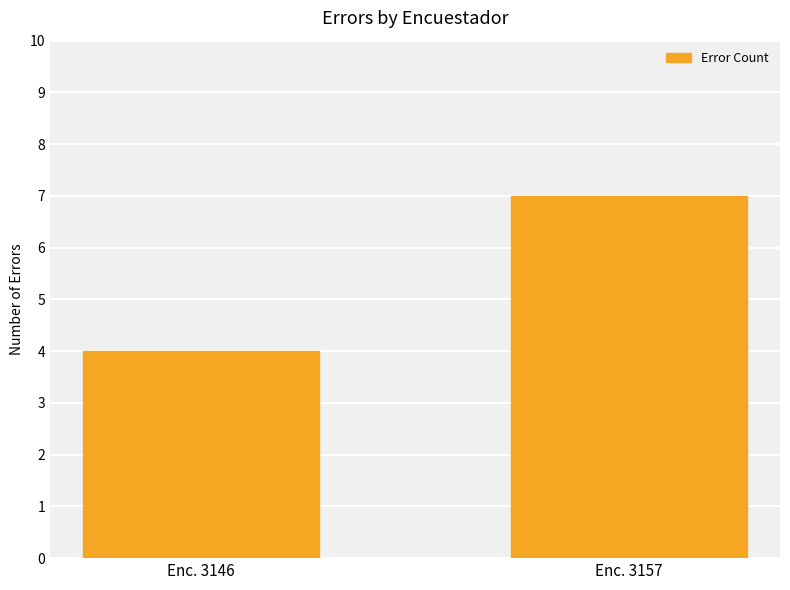

Does the chart contain stacked bars?

No